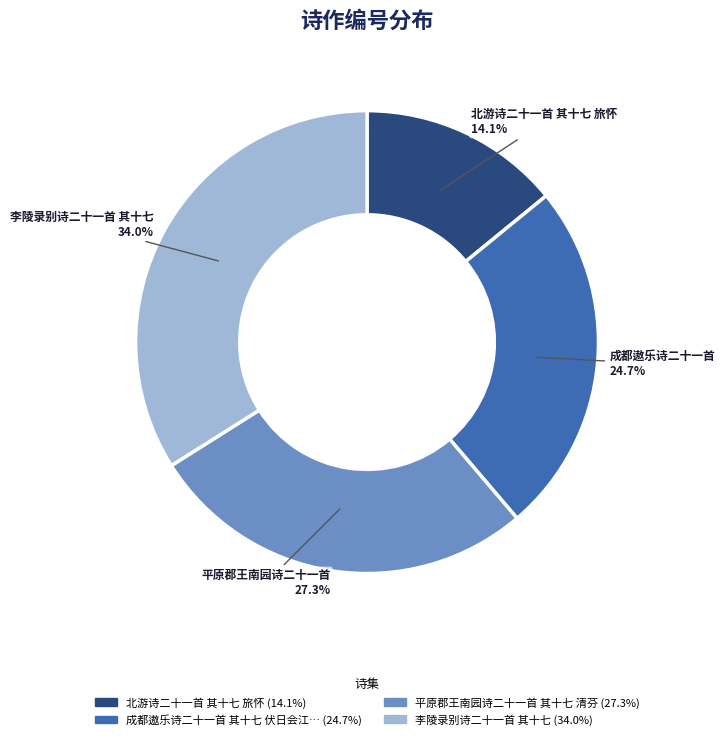

To the nearest percent, what is the average slice percentage?

25%